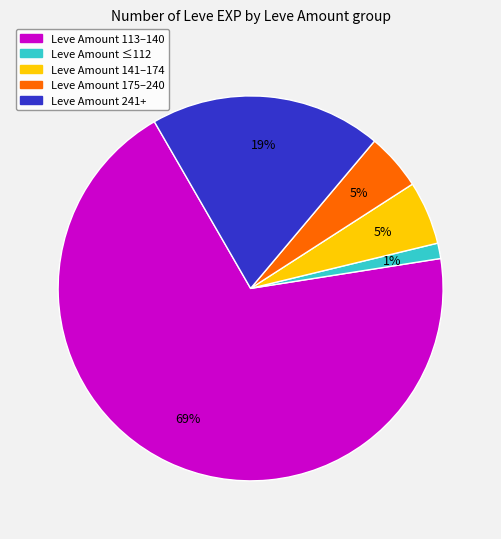

Does any single category account for the majority?

Yes